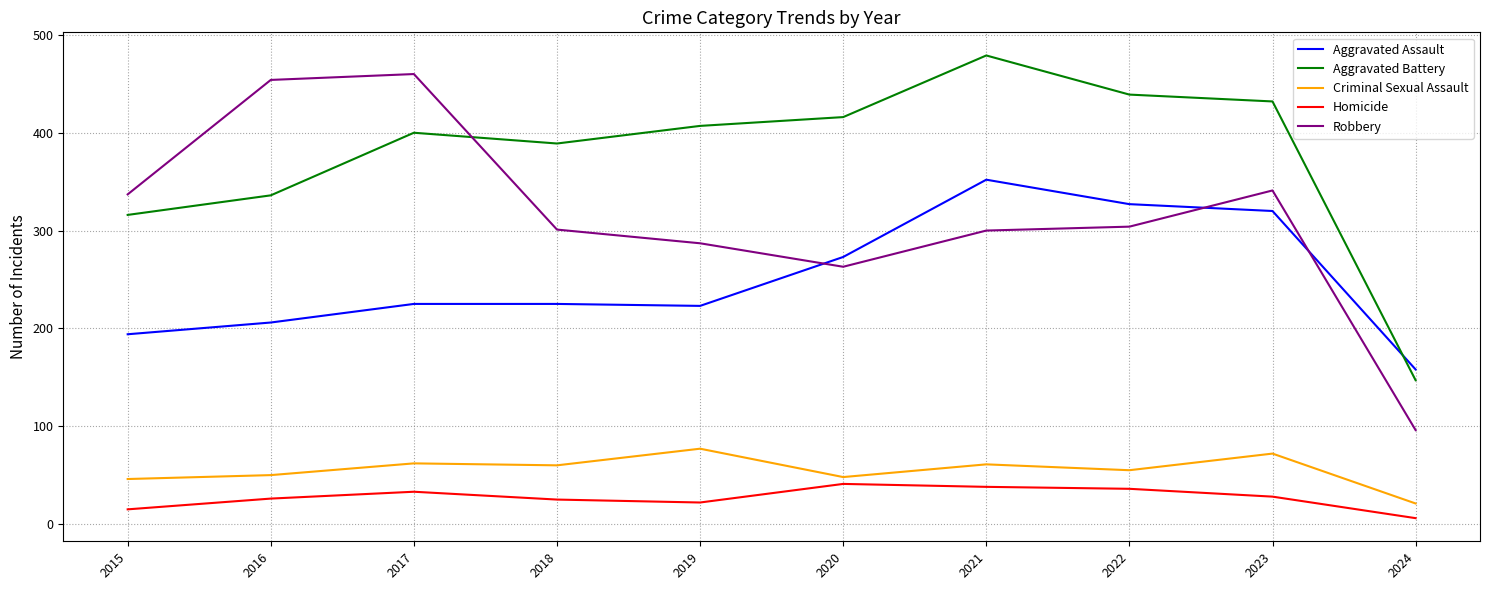

True or false: Aggravated Assault and Homicide cross at least once.

False